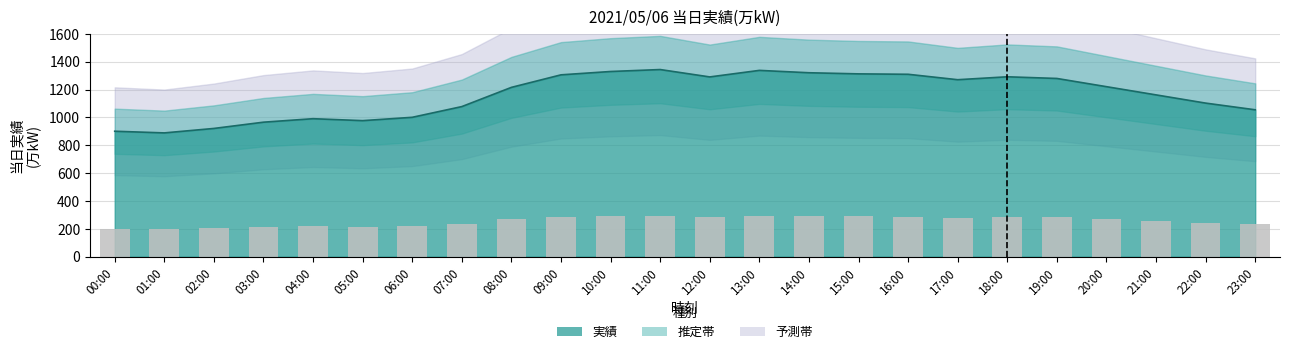

What is the label of the 23rd bar from the left?

22:00